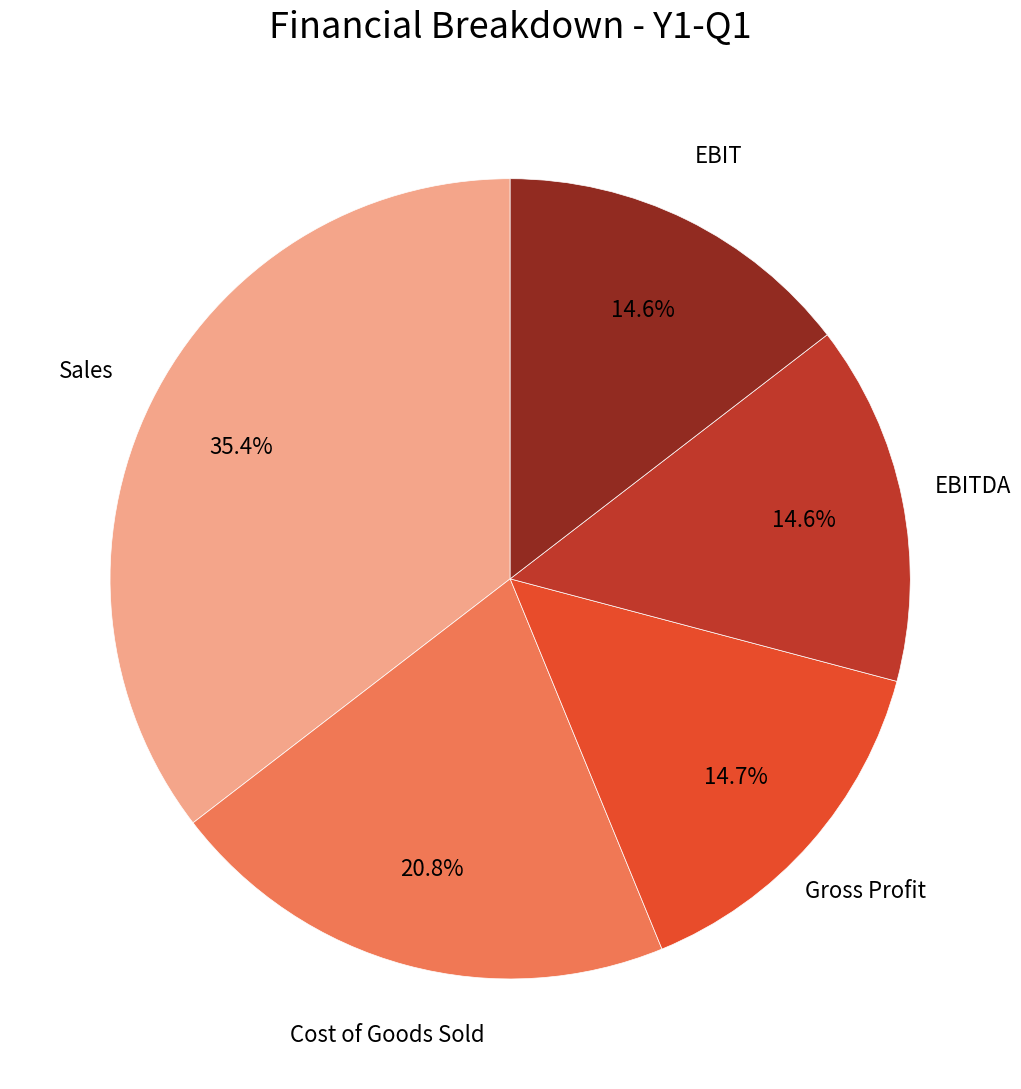

Does any single category account for the majority?

No